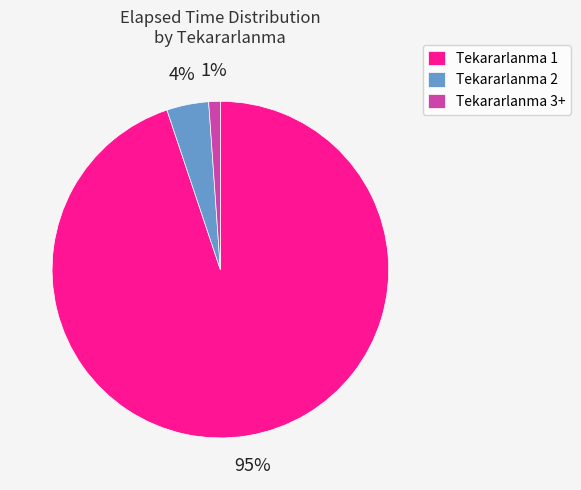

How many segments does this pie chart have?

3